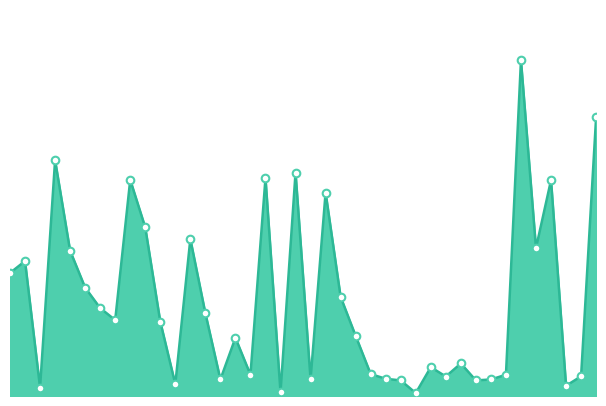

Does the chart have visible grid lines?

No